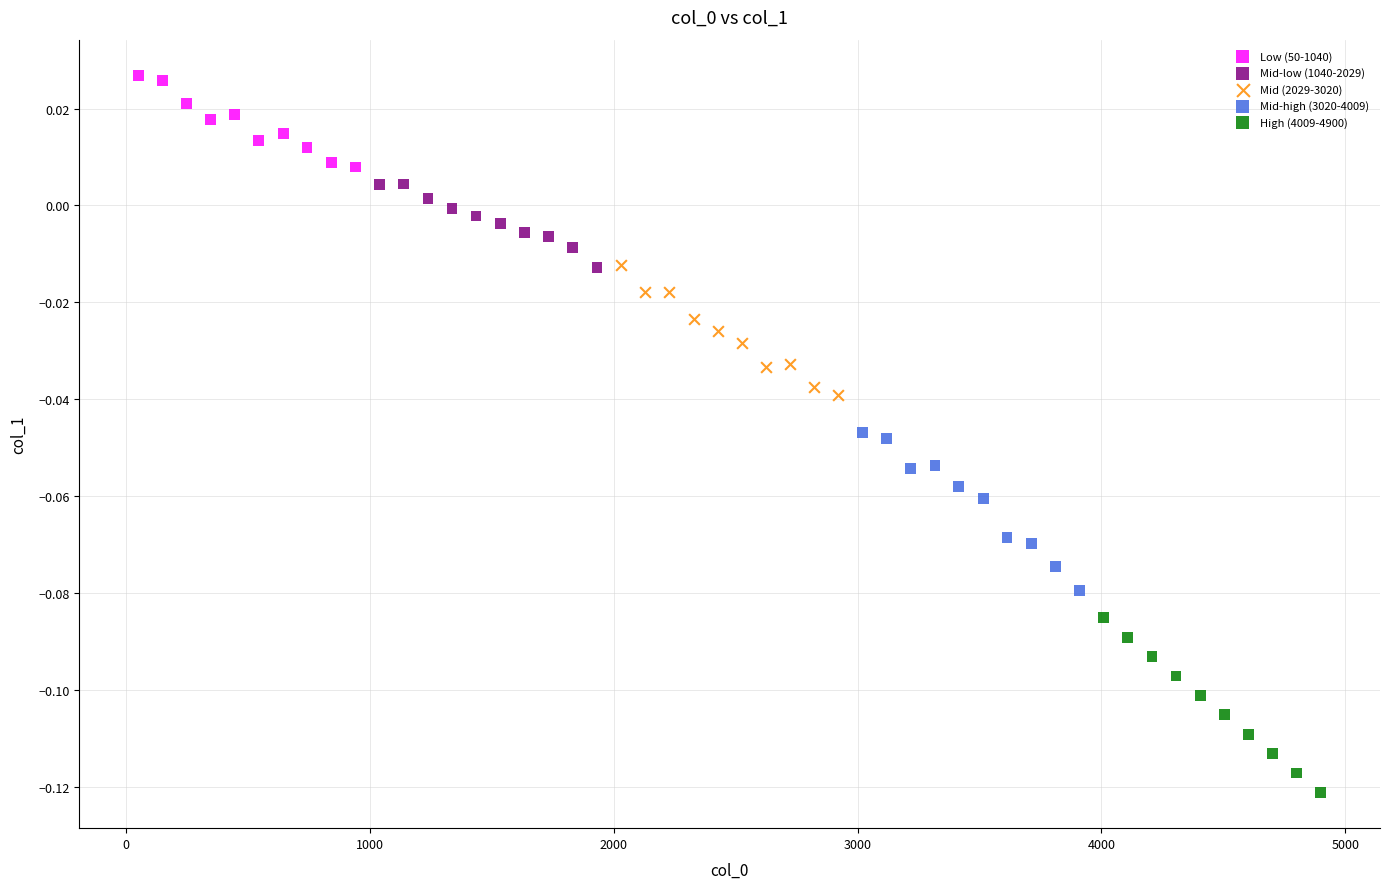

Which series contains the highest Y value?

Low (50-1040)